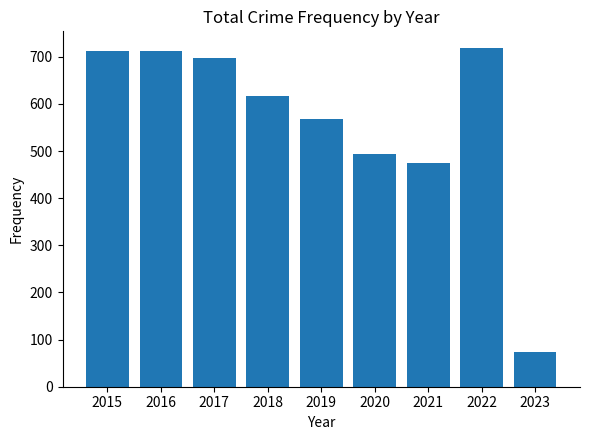

What is the sum of all values?

5065